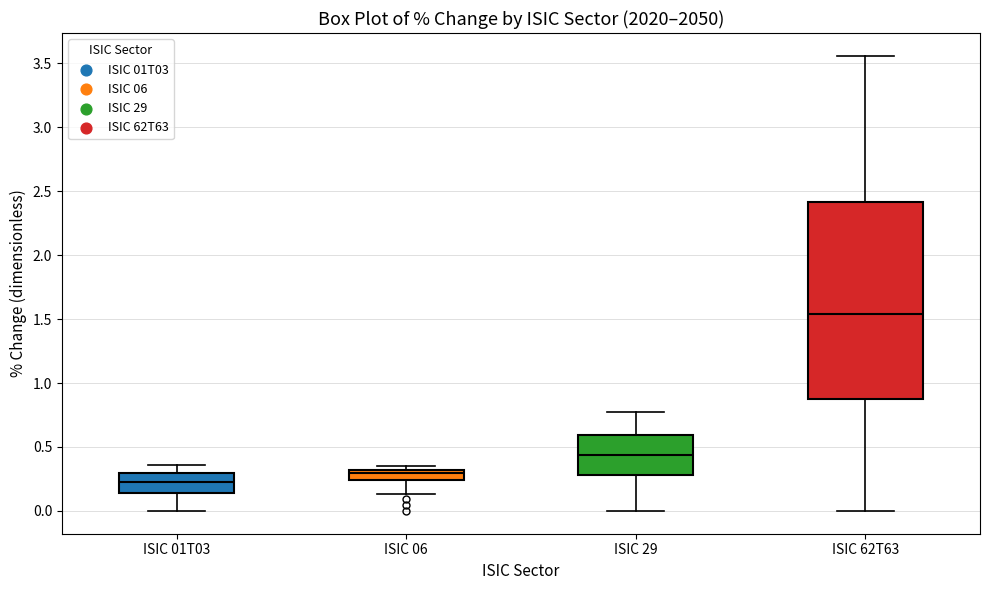

Where does the lower whisker of the box for ISIC 06 end on the y-axis? The values are not printed on the chart, so give them approximately, as read against the axis.

0.15